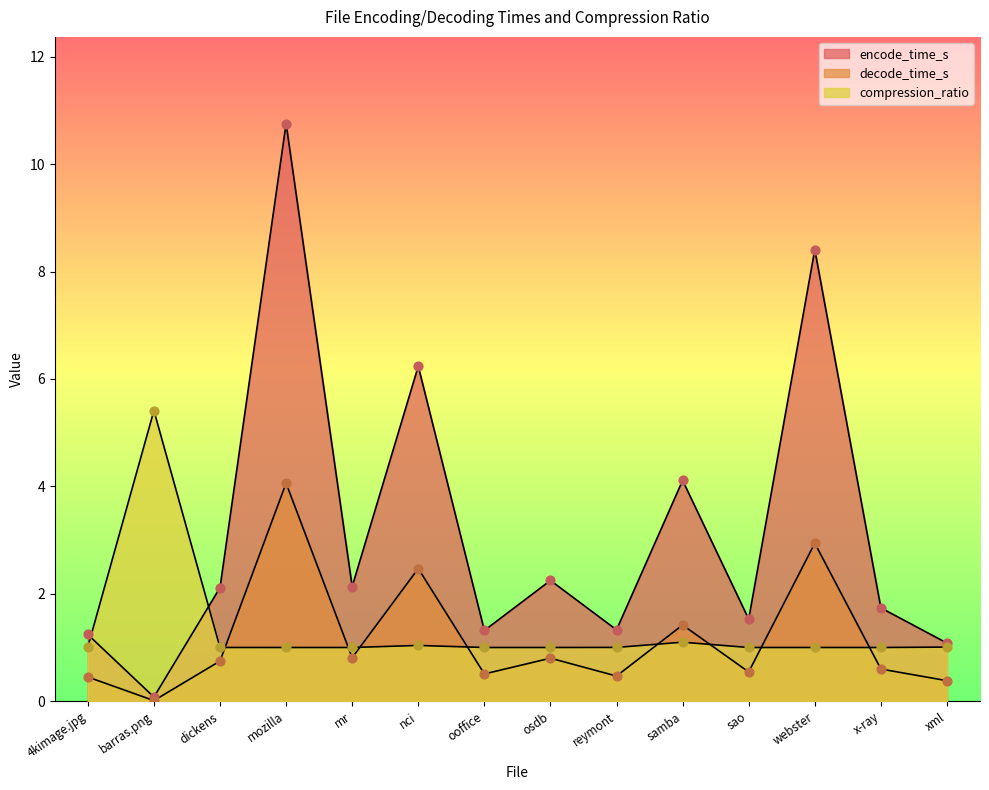

Which series has the widest spread of Y values?

encode_time_s